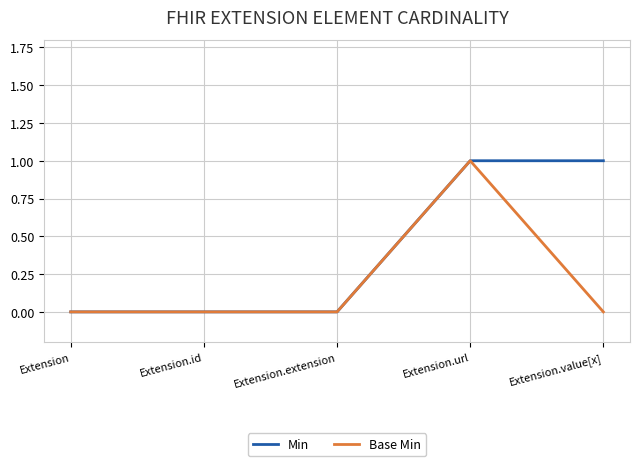

At which category is the sum across all series the highest?

Extension.url